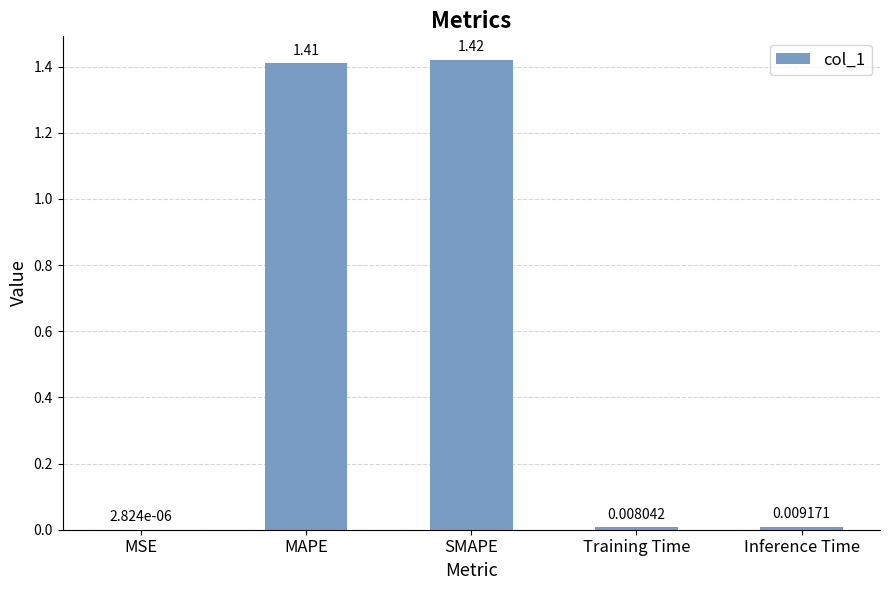

Between Inference Time and MSE, which is larger?

Inference Time